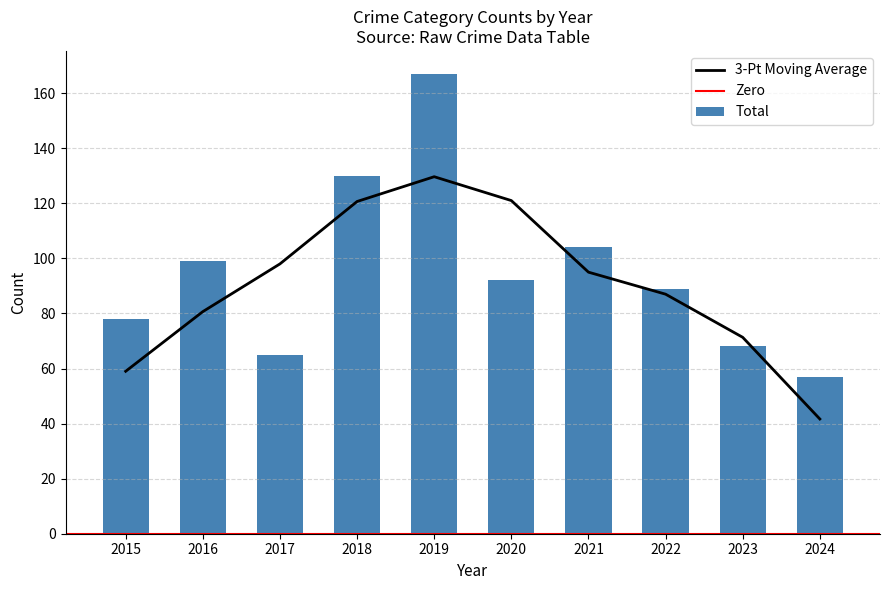

What is the approximate value of Total at 2023?

68